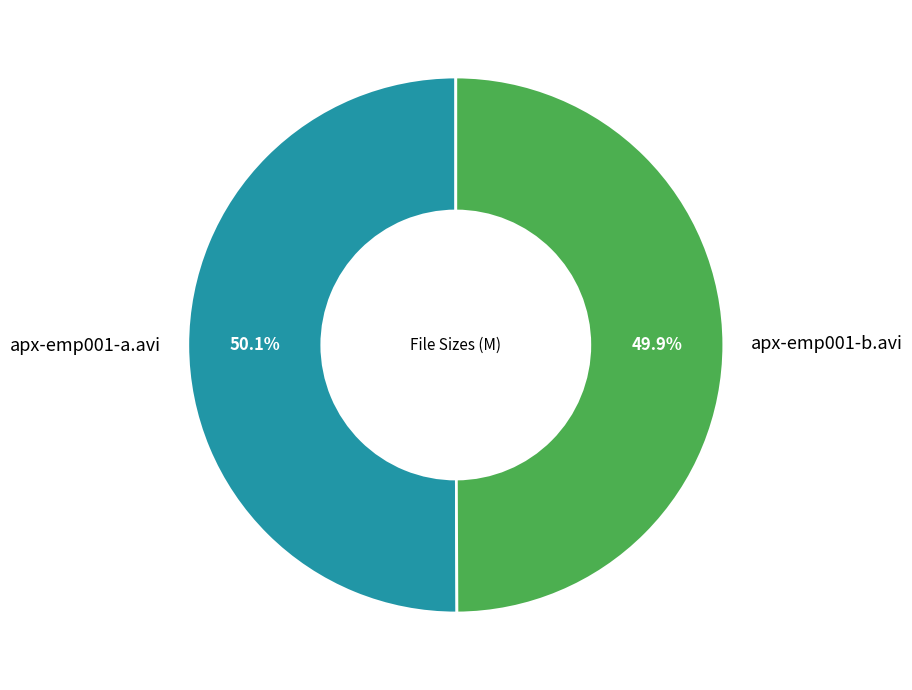

The apx-emp001-a.avi slice represents 50% of the pie. True or false?

True